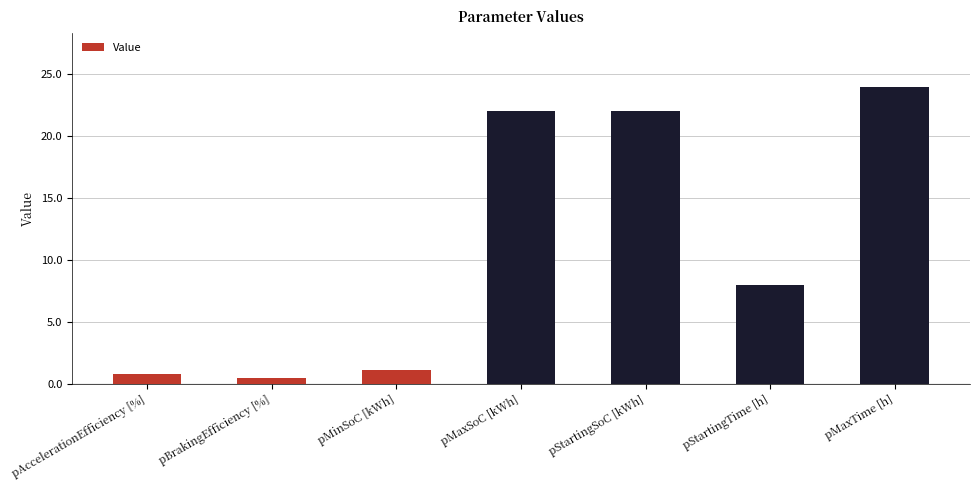

At which label does the data first exceed 8?

pMaxSoC [kWh]